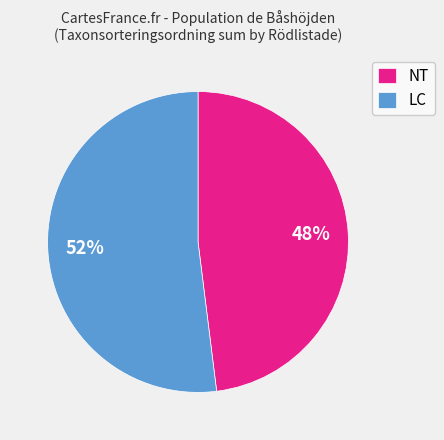

How many slices are in this pie chart?

2